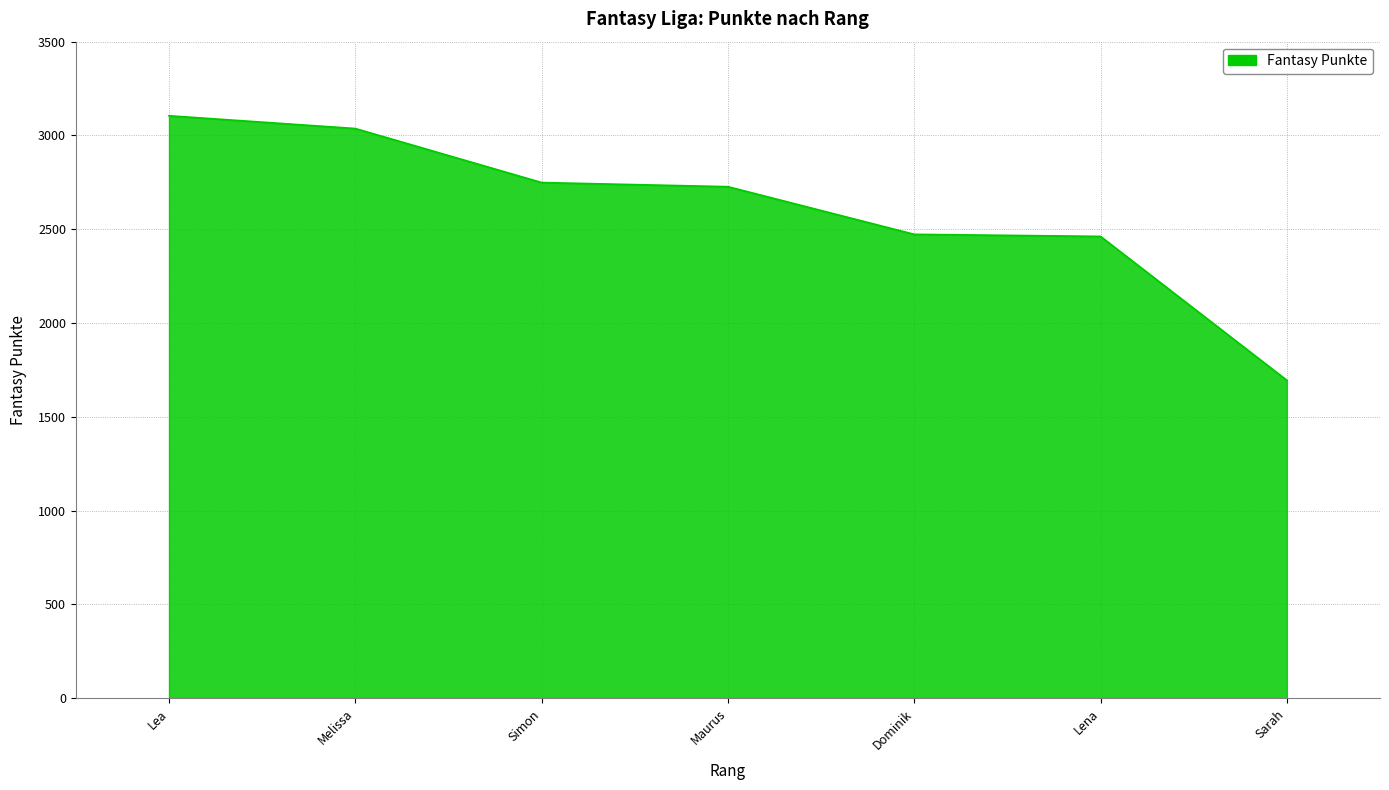

What is the difference between the maximum and minimum values?

1410